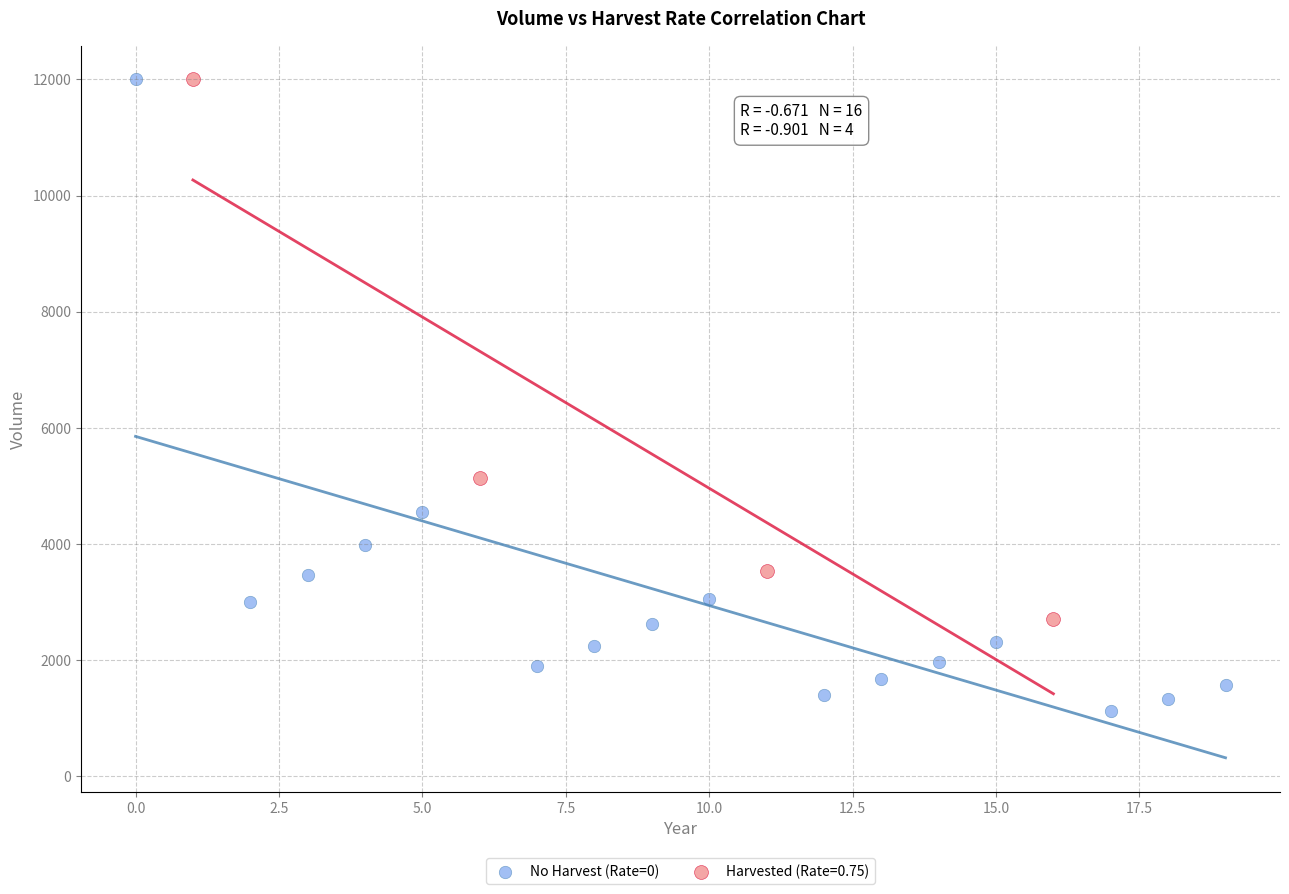

Which series has the largest Y range (max minus min)?

No Harvest (Rate=0)